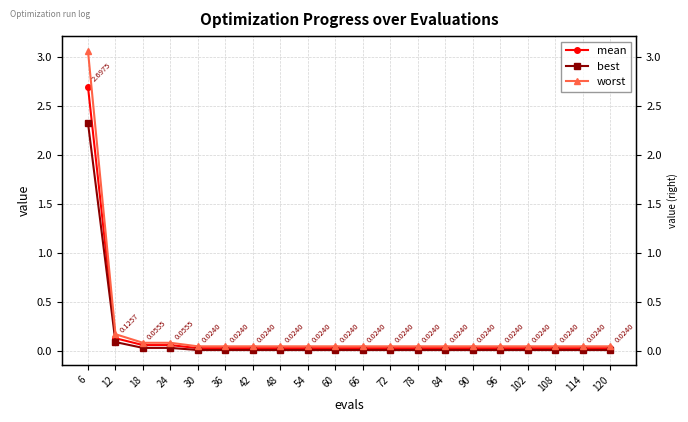

Which series changed the most between 6 and 84?

worst